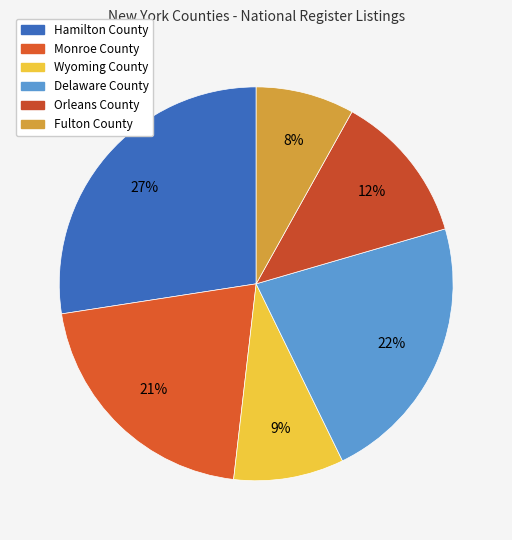

Which slice is the largest?

Hamilton County